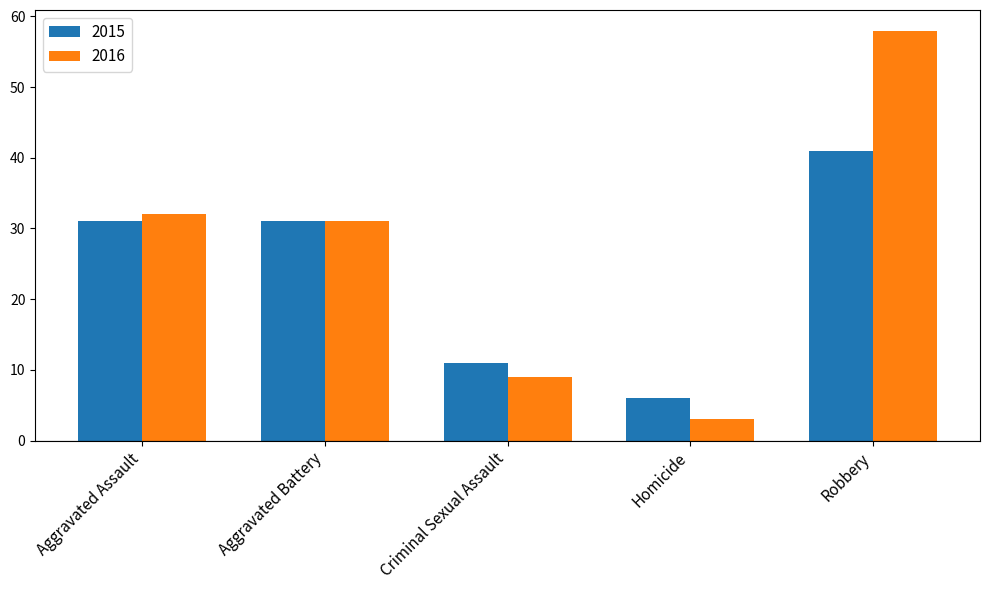

What is the total value across all series at Criminal Sexual Assault?

20